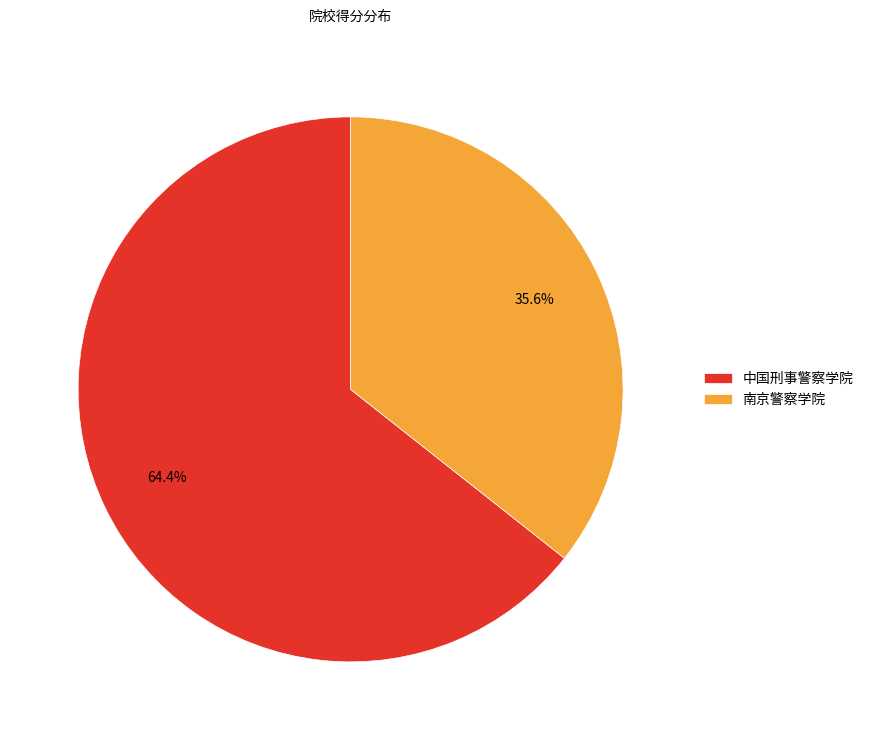

Which slice is the largest?

中国刑事警察学院